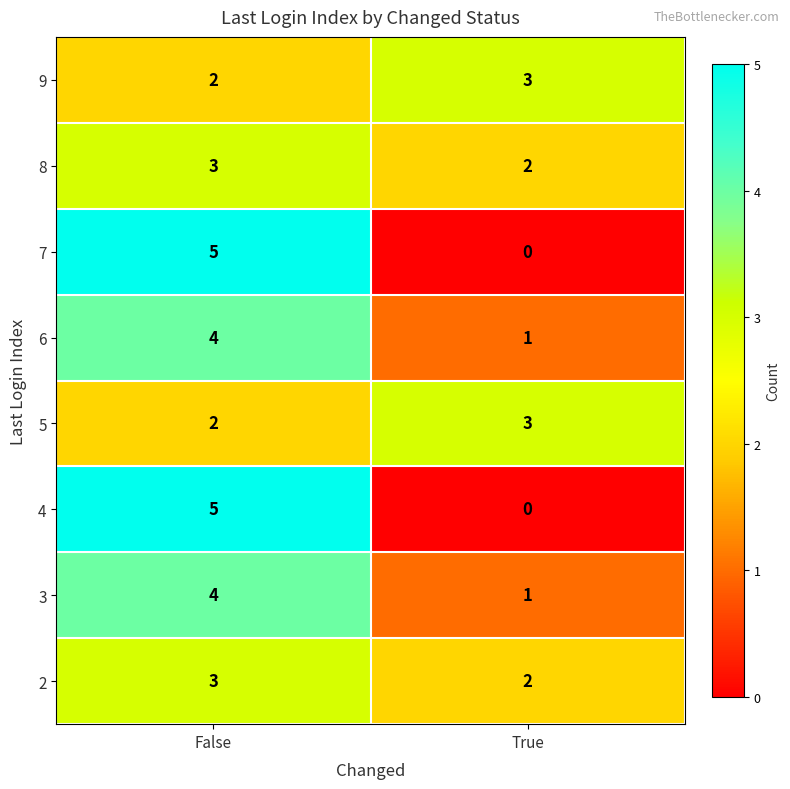

Is it true that 8 equals 2 at True?

True